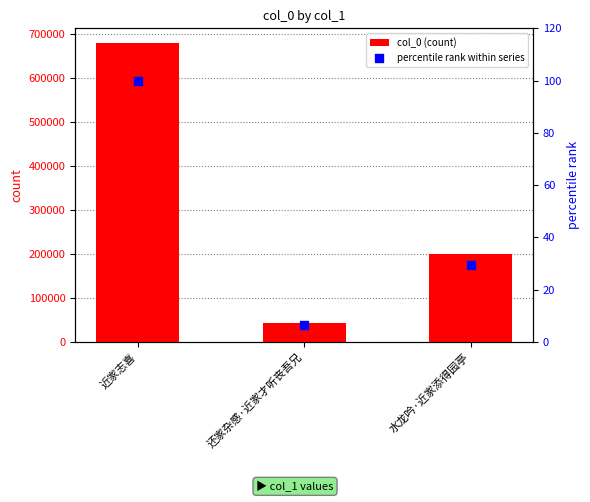

At how many categories does at least one series exceed 373723?

1